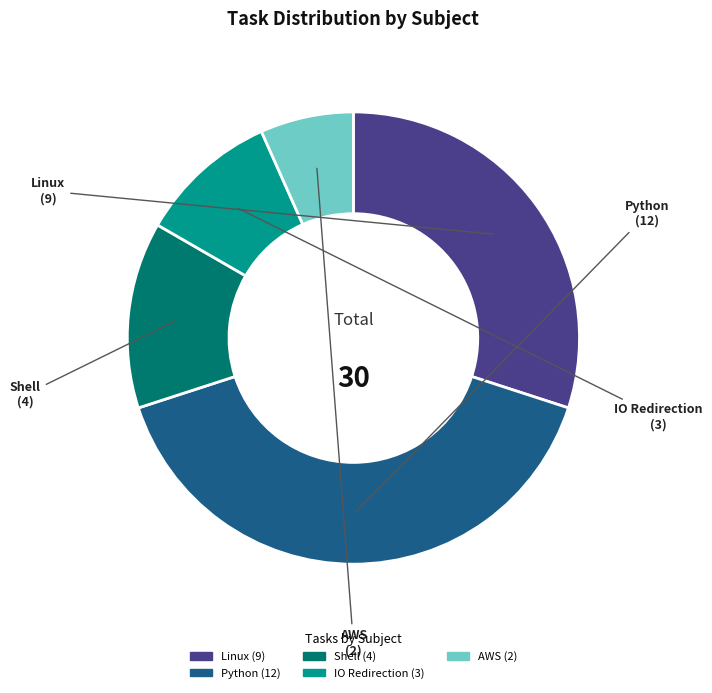

Is it true that Linux is 19% of the pie?

False